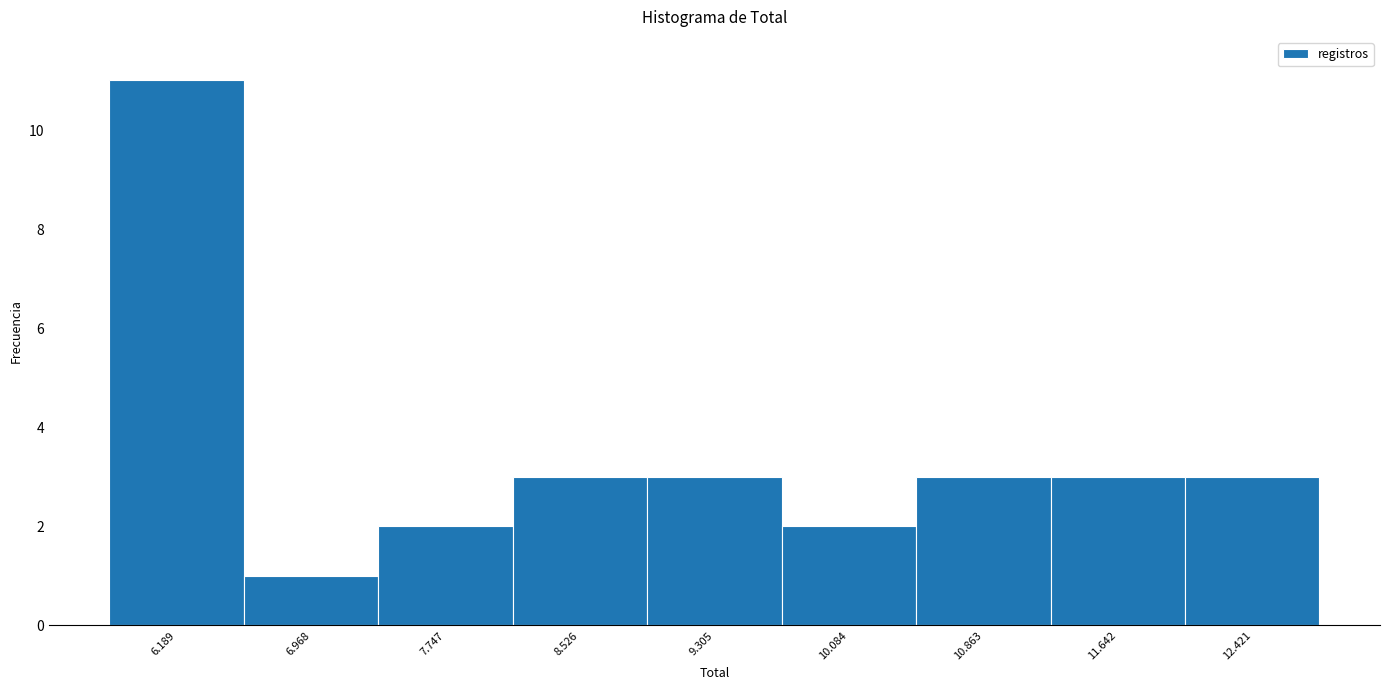

How tall is the bar that spans 7.4 to 8.1 on the x-axis? Neither the bar edges nor the heights are printed on the chart, so give them approximately, as read against the axes.

2